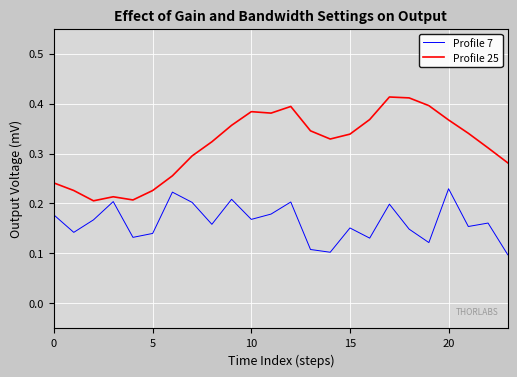

Which series has the largest total across all categories?

Profile 25